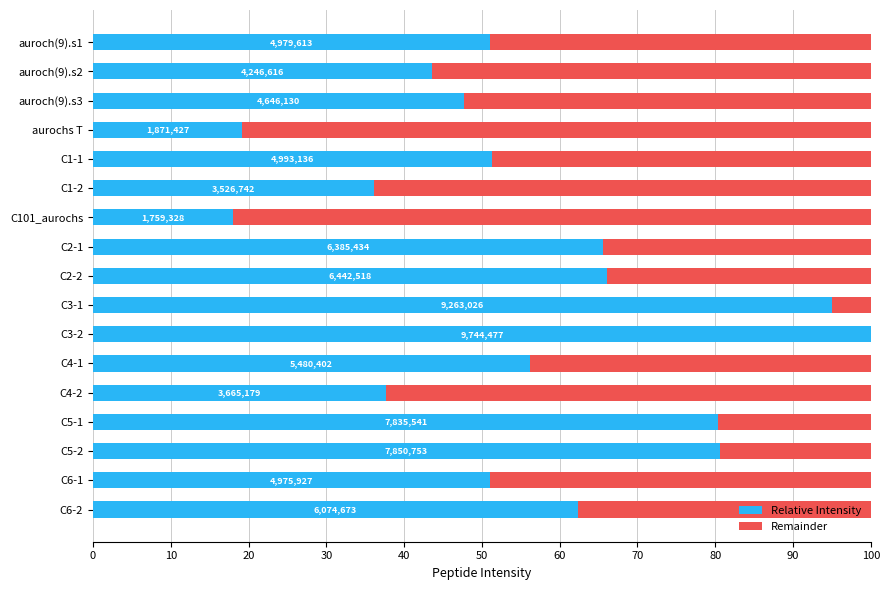

At how many categories does at least one series exceed 89?

2